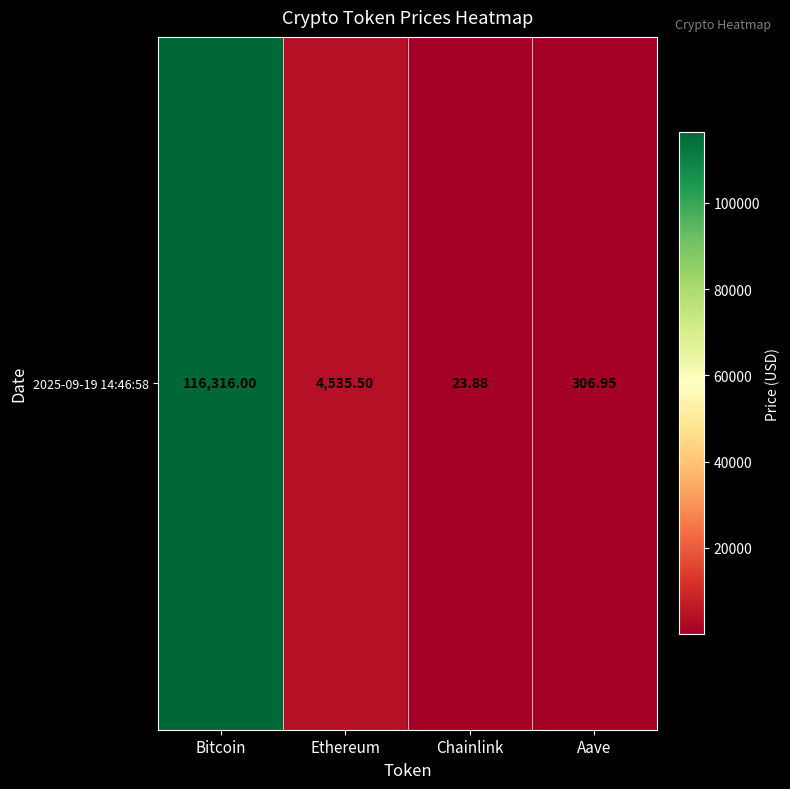

Reading right to left, transcribe all the data shown in this chart.

306.9	23.9	4535.5	116316.0